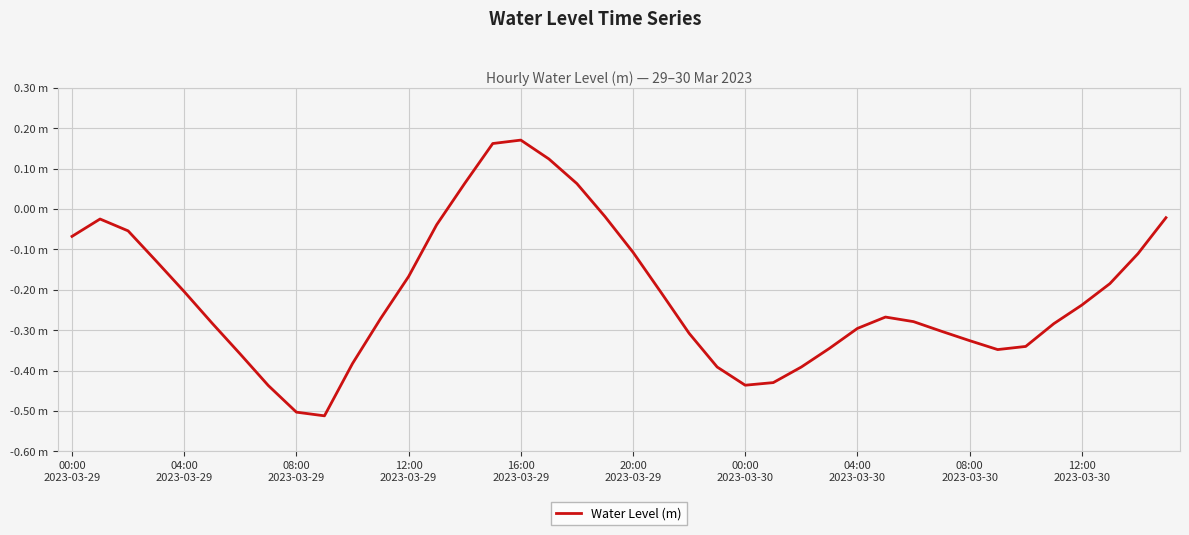

What is the minimum value shown in the chart?

-0.5